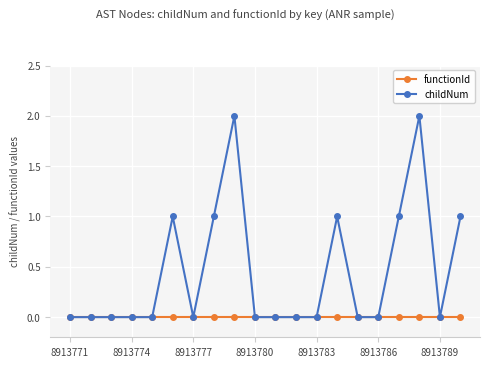

What is the maximum value shown in the chart?

2